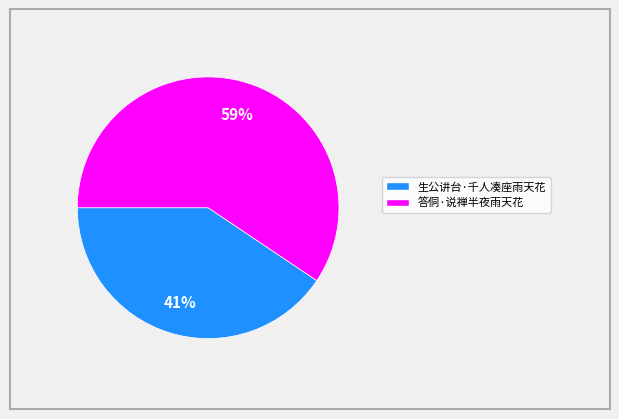

Do 答侗·说禅半夜雨天花 and 生公讲台·千人凑座雨天花 together represent more than half of the pie?

Yes